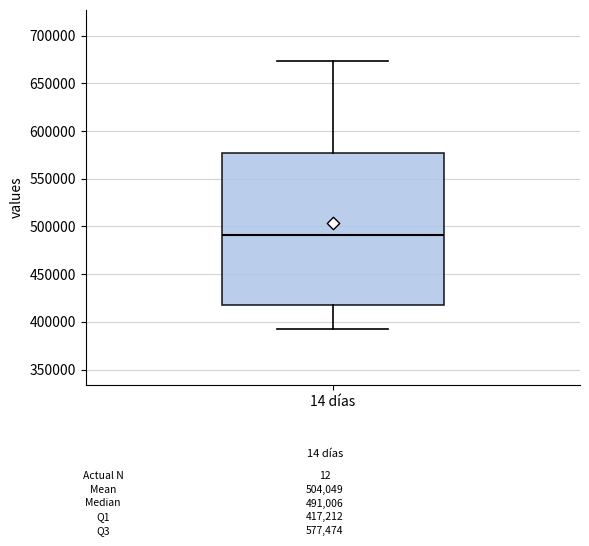

Transcribe this box plot: give where the median line is, the range the box spans, and where the two whiskers end, as read against the y-axis. The values are not printed on the chart, so give them approximately, as read against the axis.

median 490000, box 415000 to 575000, whiskers 390000 to 675000